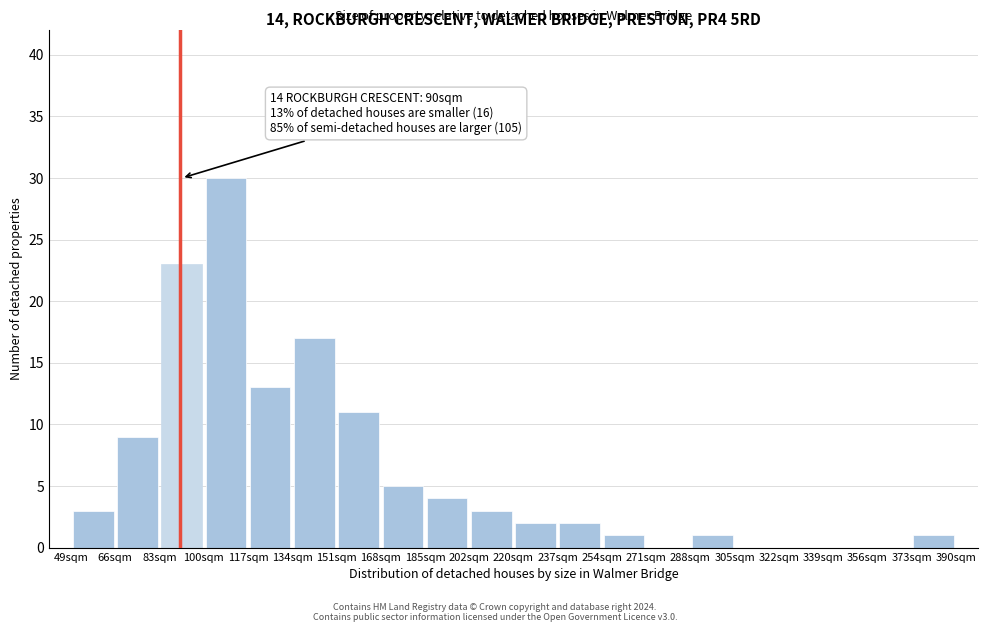

Over which range of the x-axis is the bar tallest?

100 to 118